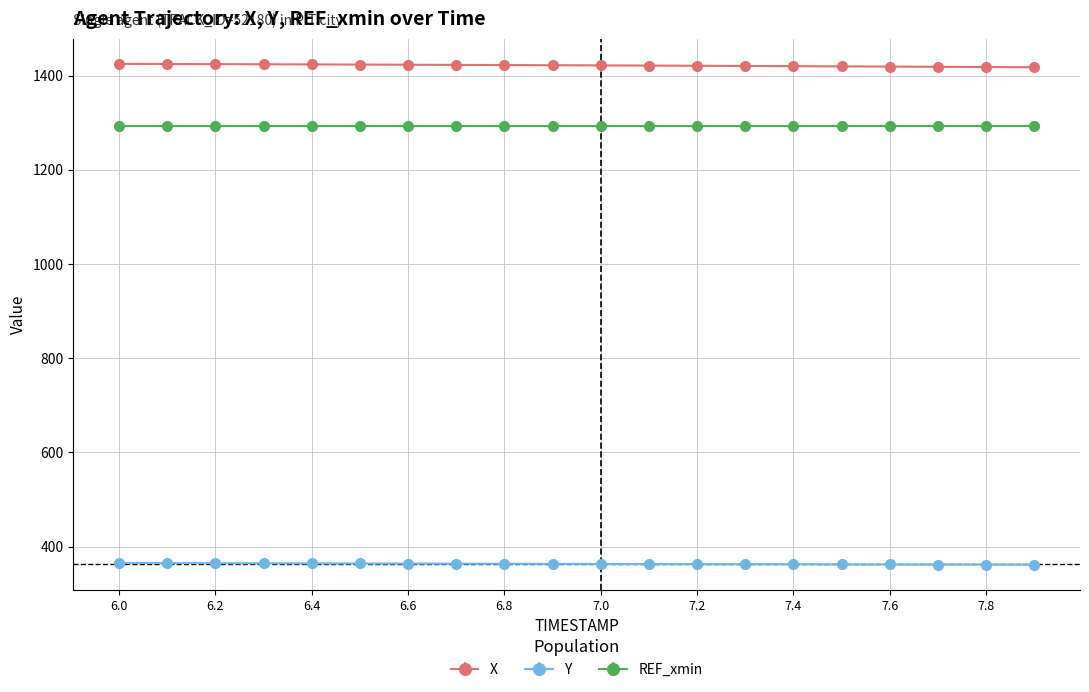

Count the number of categories in the chart.

20